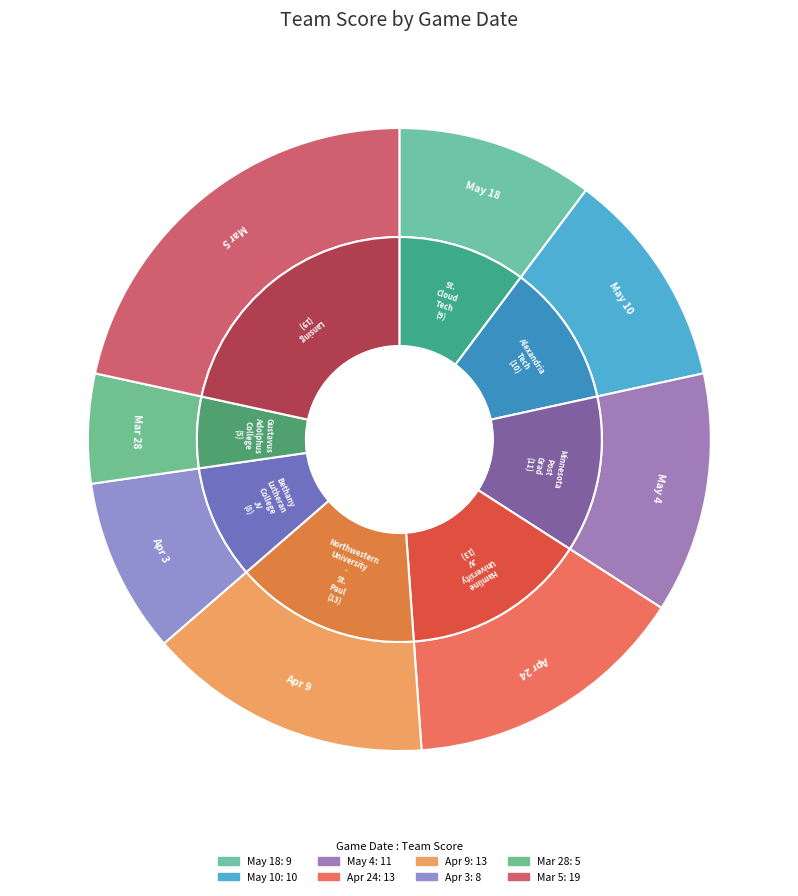

True or false: Apr 9 accounts for 15% of the total.

True